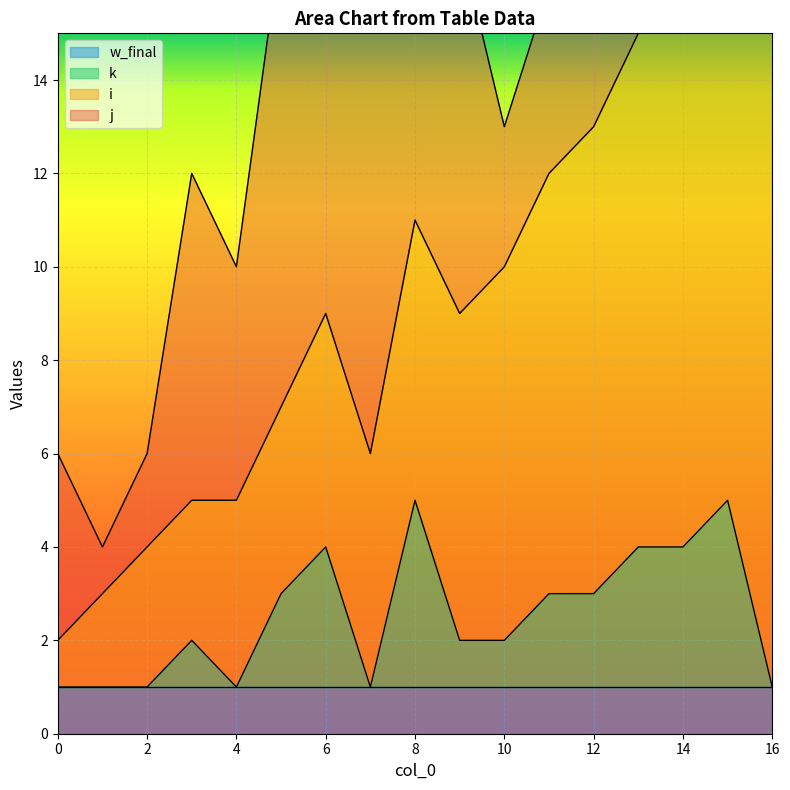

Between 6 and 11, which series saw the biggest shift?

j